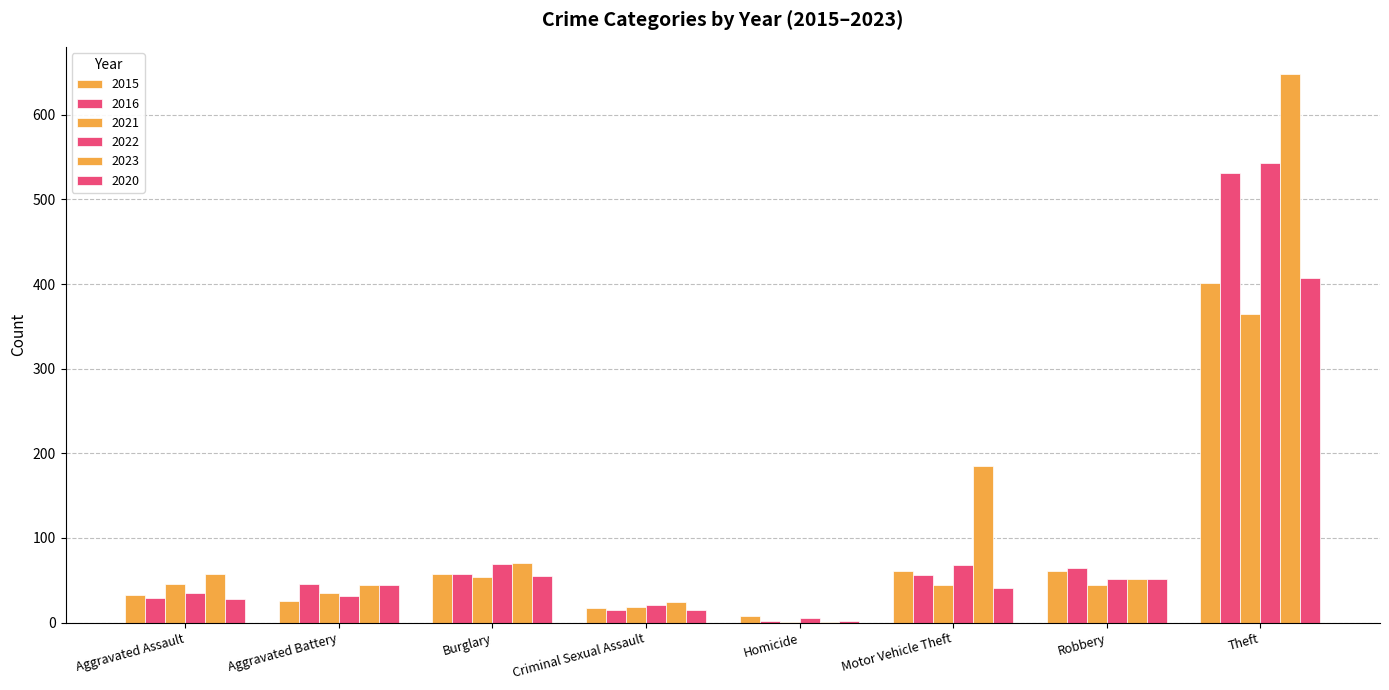

How many categories are shown in the chart?

8